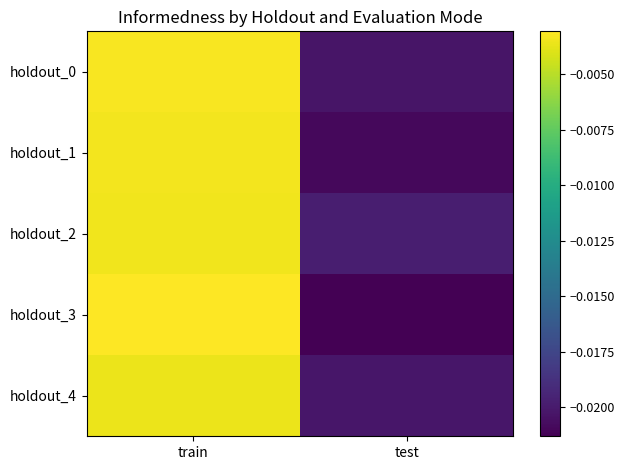

What is the total value across all series at test?

-0.1